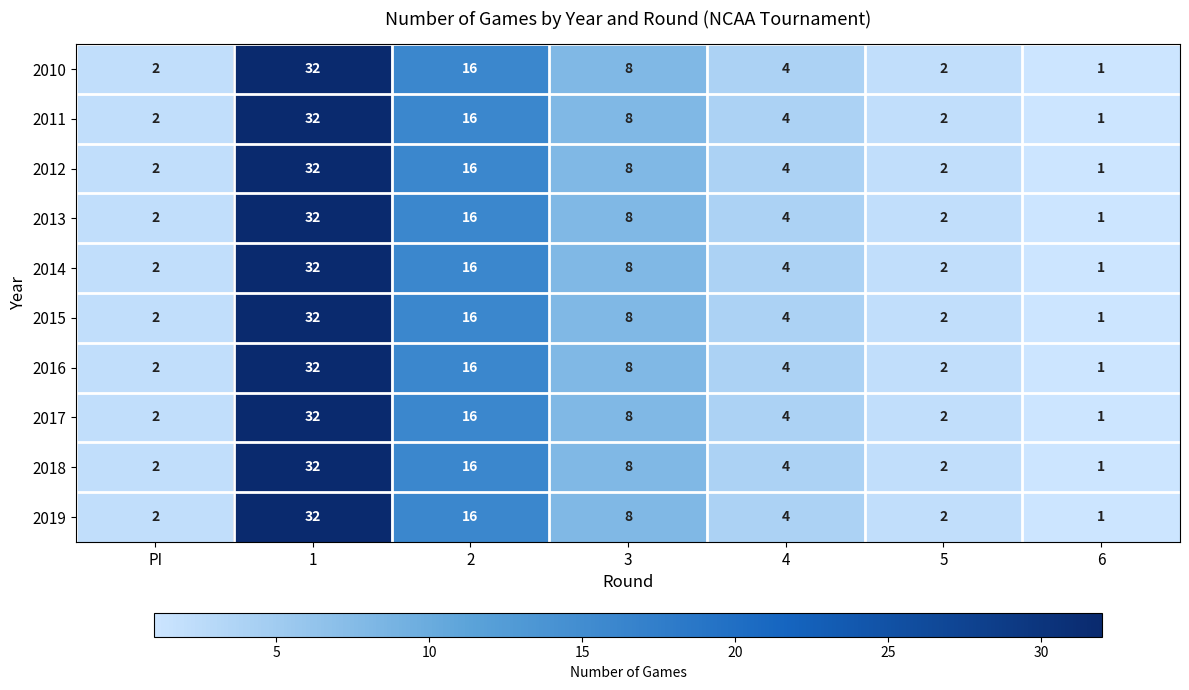

What is the total value across all series at 3?

80